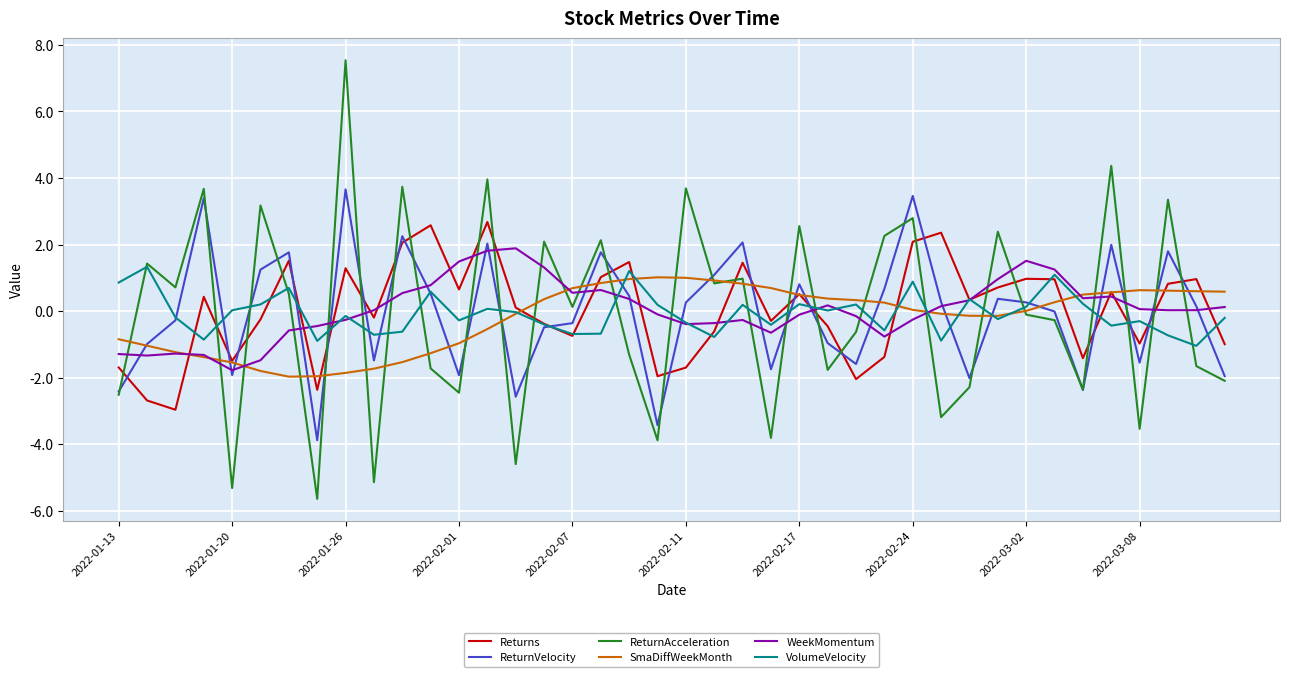

What is the difference between the second highest and minimum values in the VolumeVelocity series?

2.2